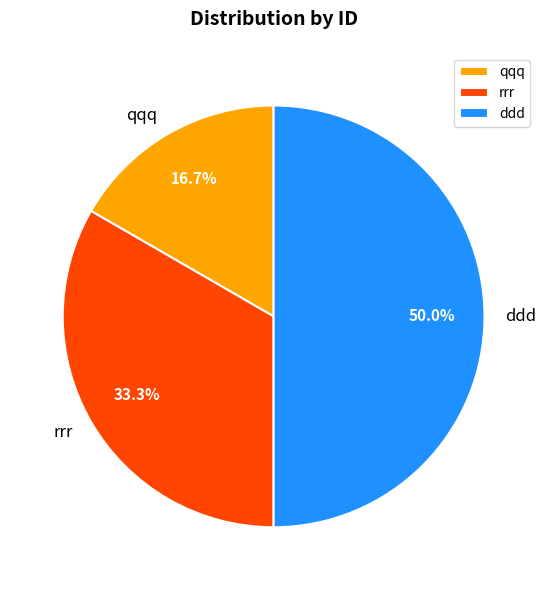

What is the smallest slice in the pie chart?

qqq